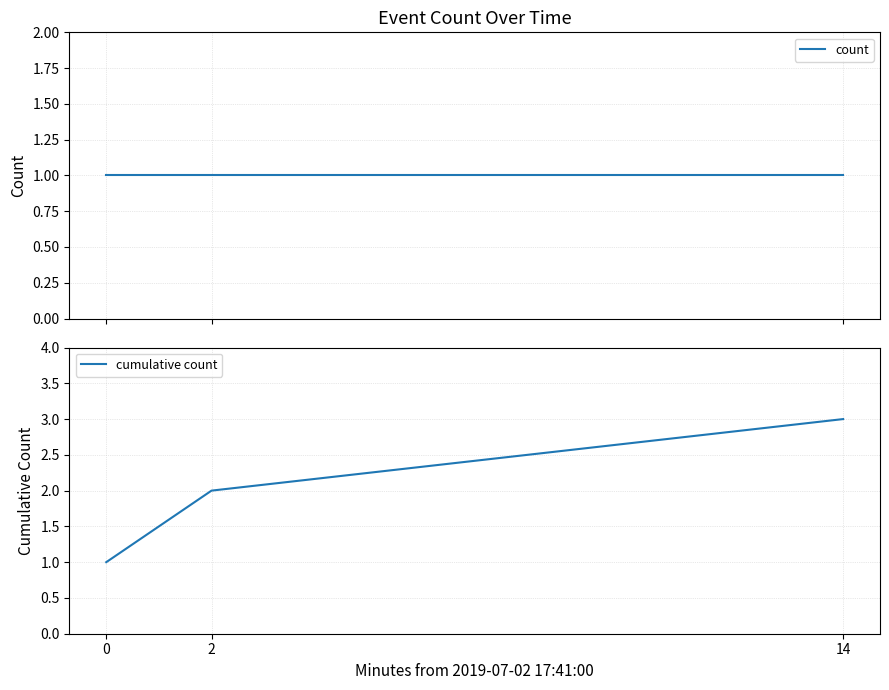

Which series has the largest range (max minus min)?

cumulative count